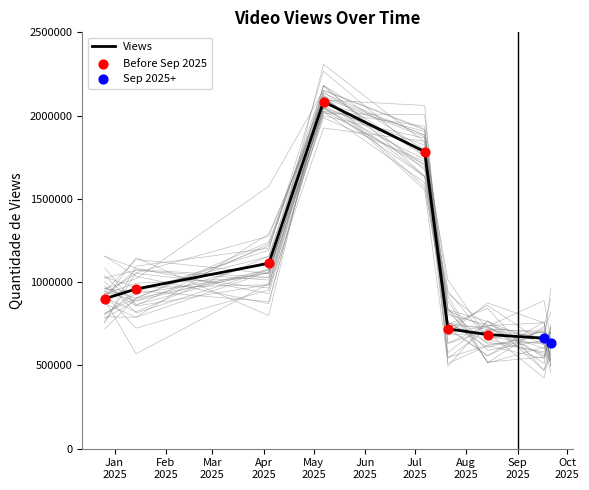

Which has a higher value, 20250114 or 20250507?

20250507